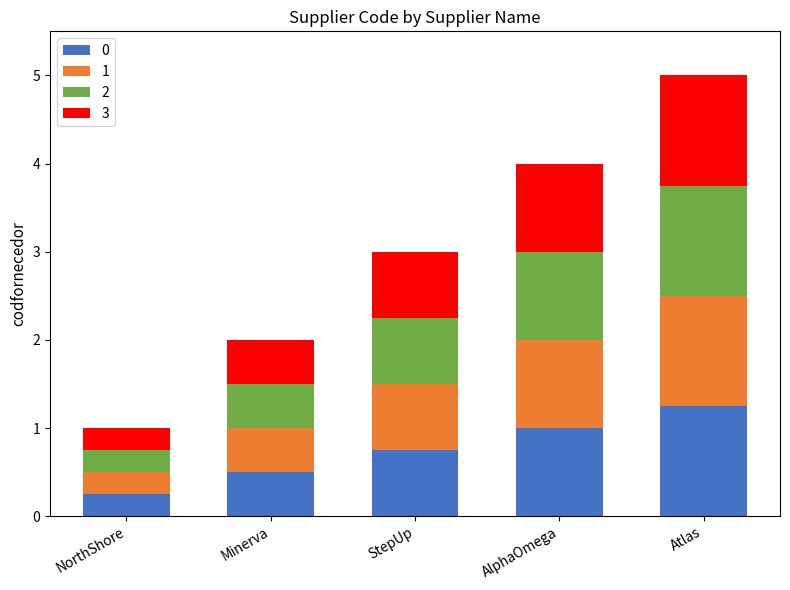

How many bars are there in total?

5